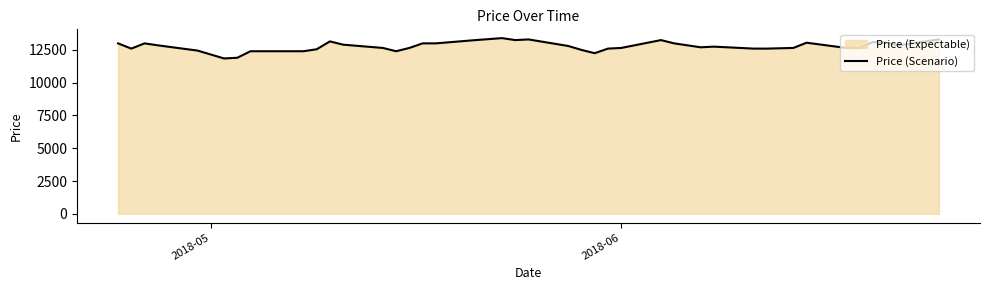

What is the minimum value shown in the chart?

11850